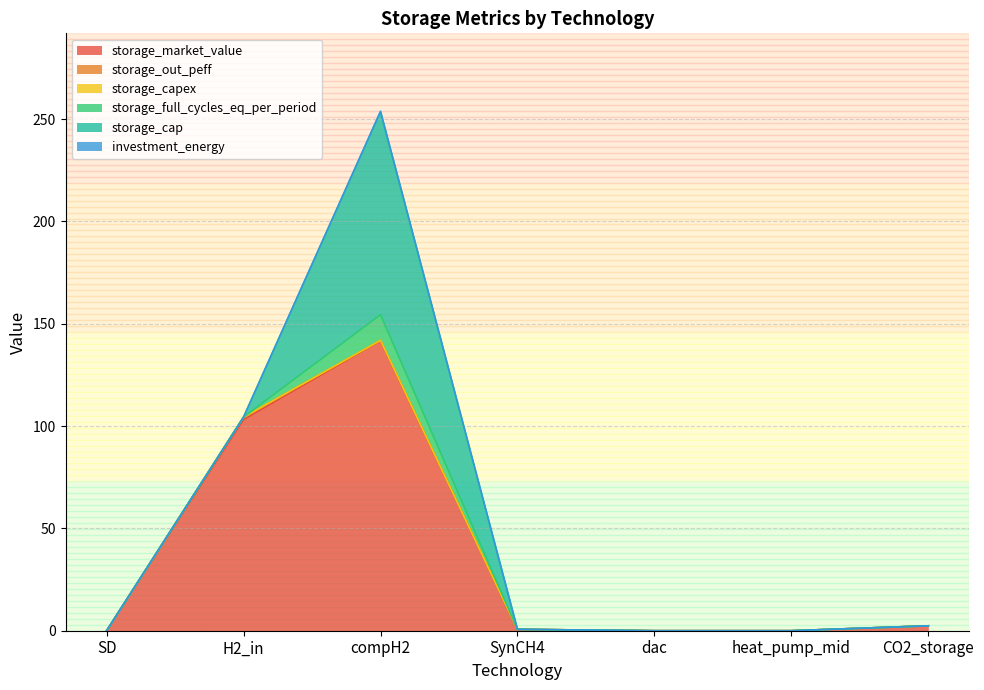

At which label does storage_capex reach its peak?

H2_in